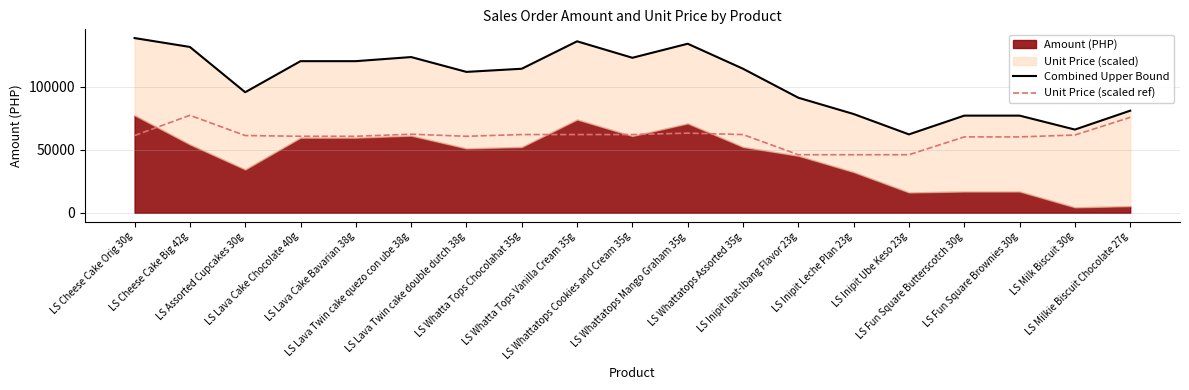

Where is Combined Upper Bound nearest to the value 100255?

LS Assorted Cupcakes 30g